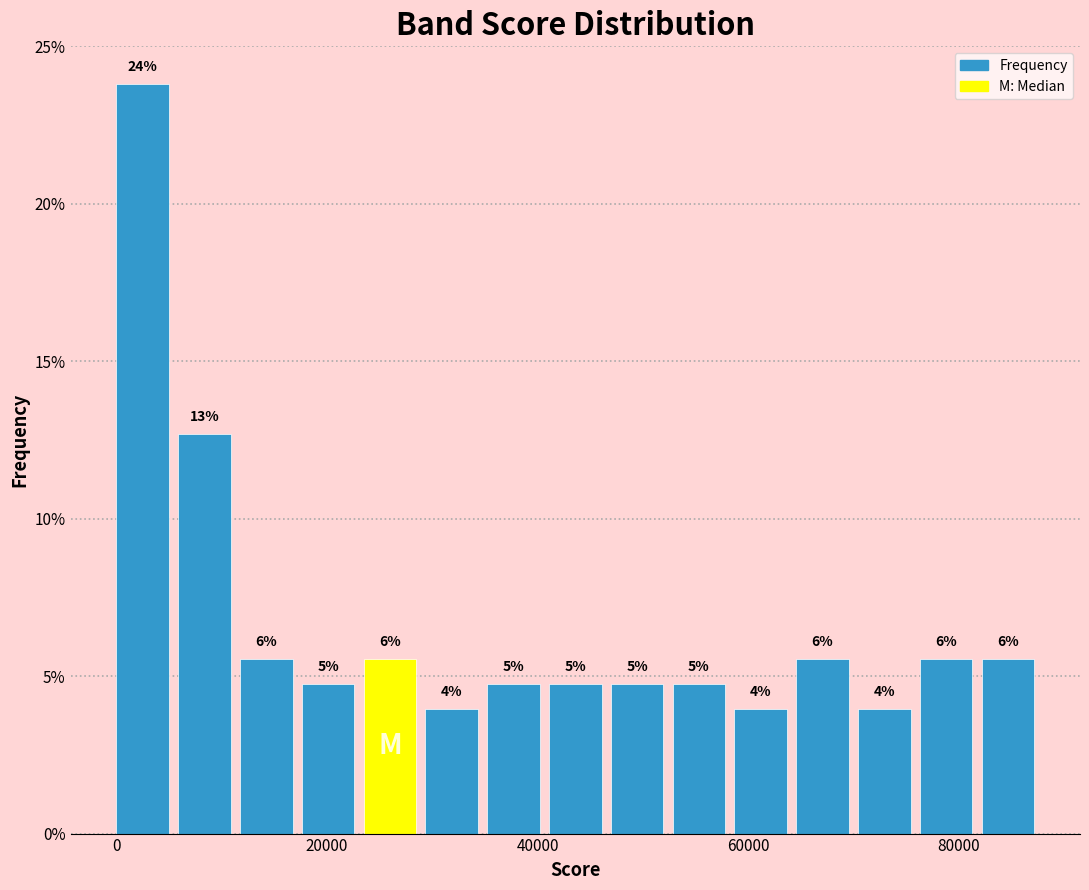

Read against the x-axis, roughly where is the centre of the tallest bar?

2000